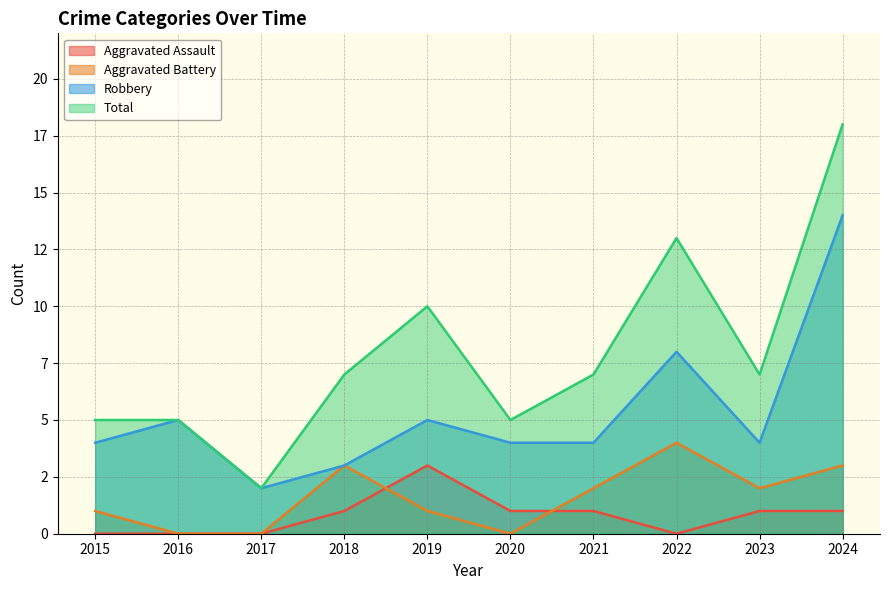

List the labels in order of Robbery value, largest first.

2024, 2022, 2016, 2019, 2015, 2020, 2021, 2023, 2018, 2017